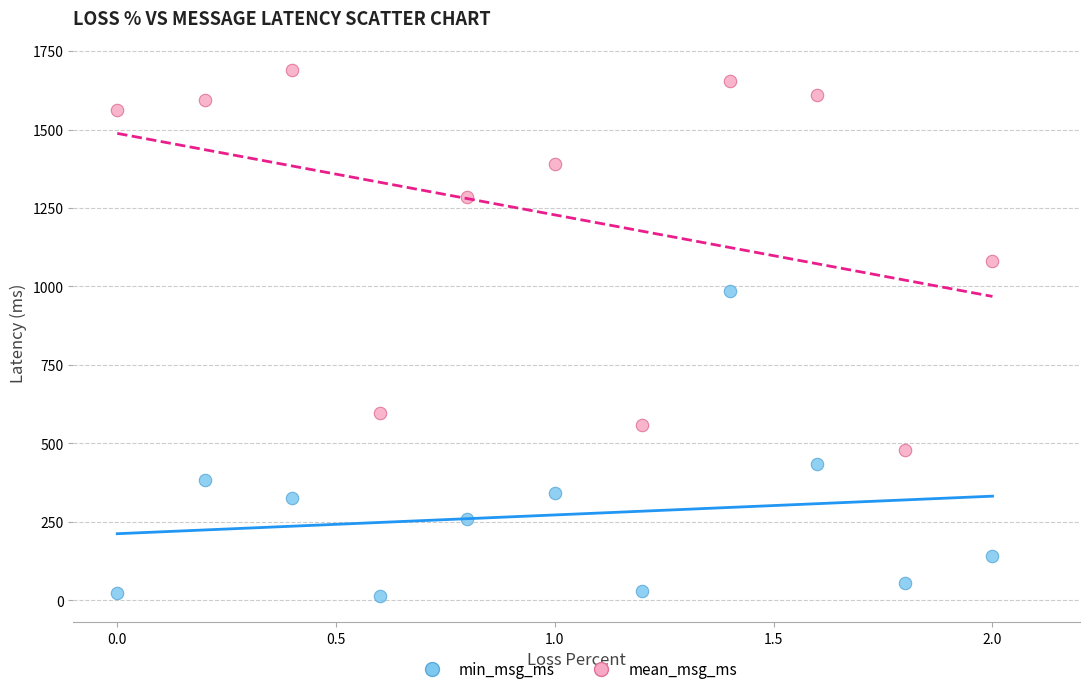

Which series contains the lowest Y value?

min_msg_ms